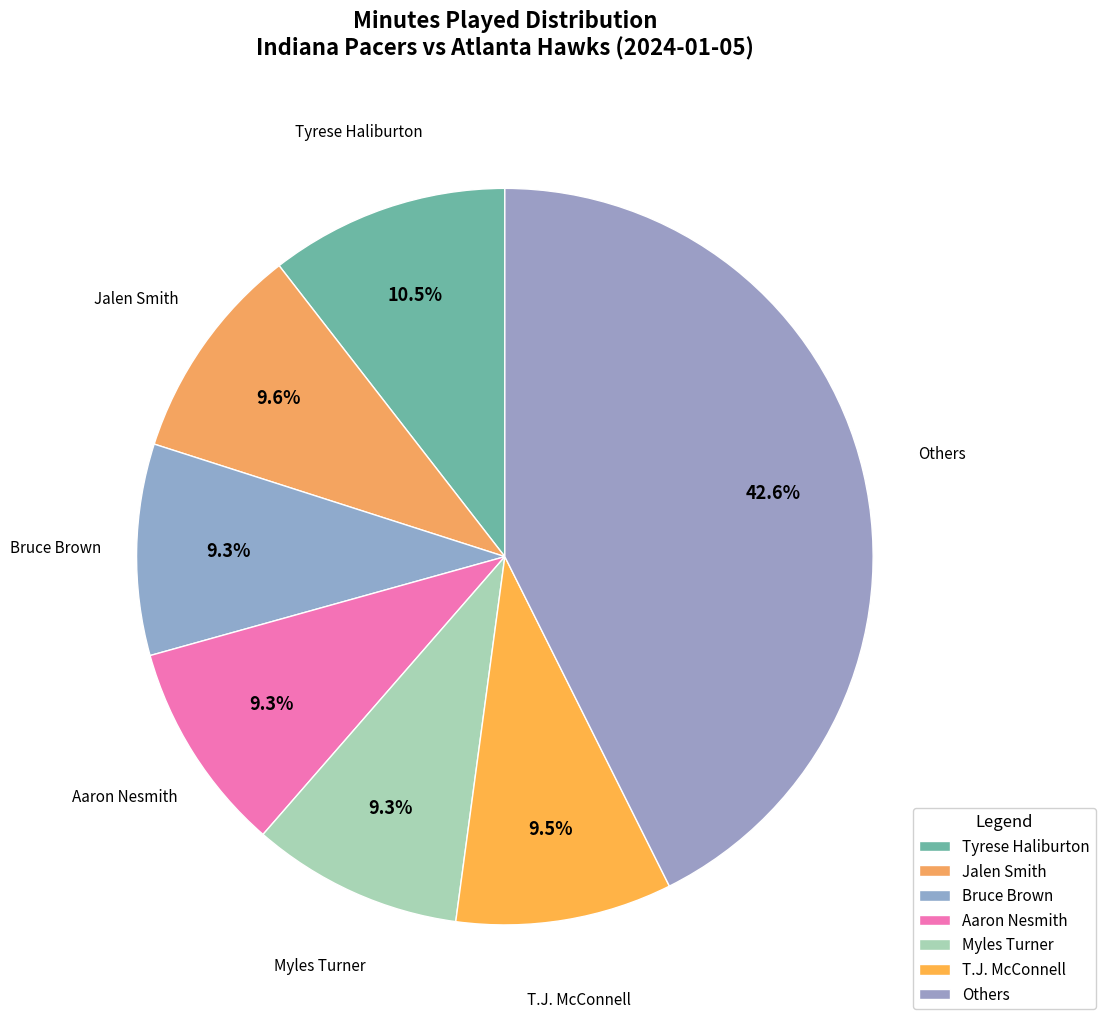

How many segments does this pie chart have?

7